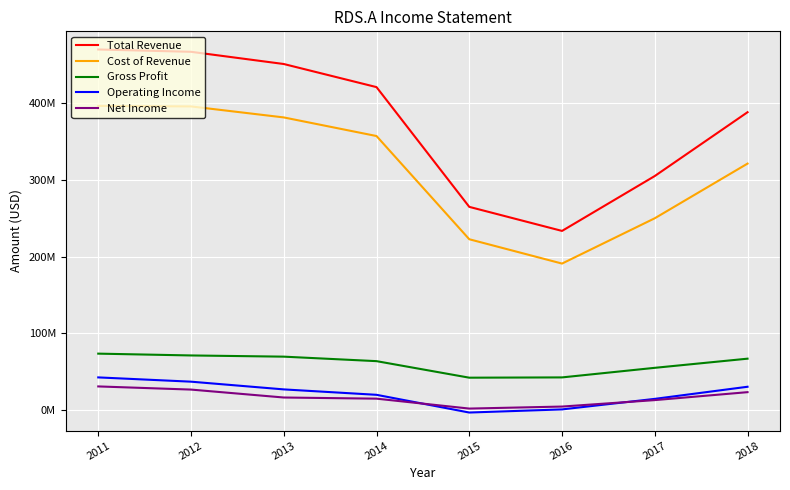

Which series changed the most between 2013 and 2017?

Total Revenue